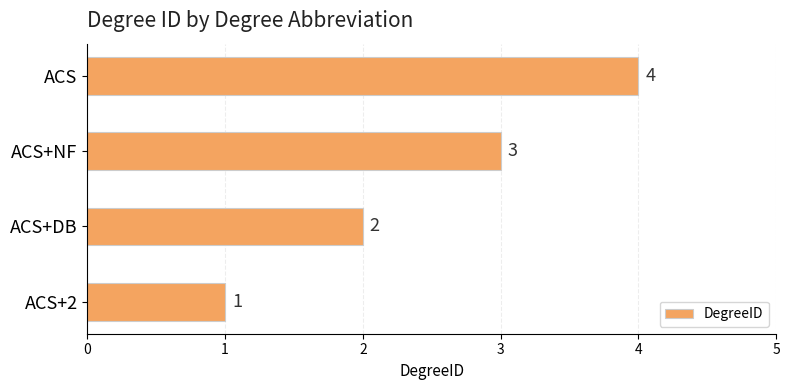

Count the values in the range 2 to 4.

3